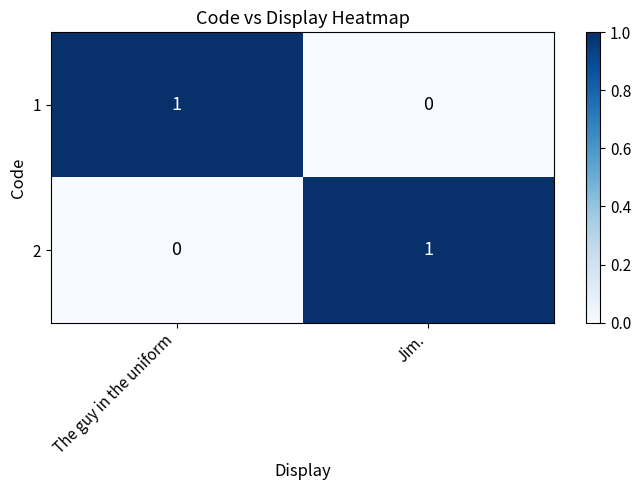

Where is 2 nearest to the value 0?

The guy in the uniform